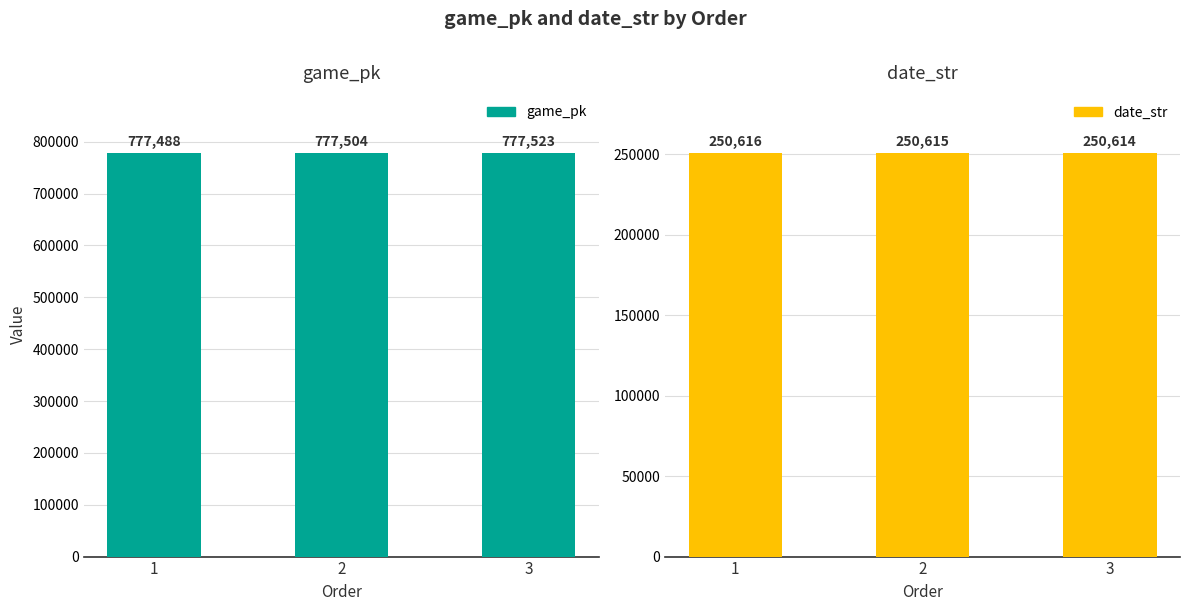

How many data points in game_pk are above 777504?

1